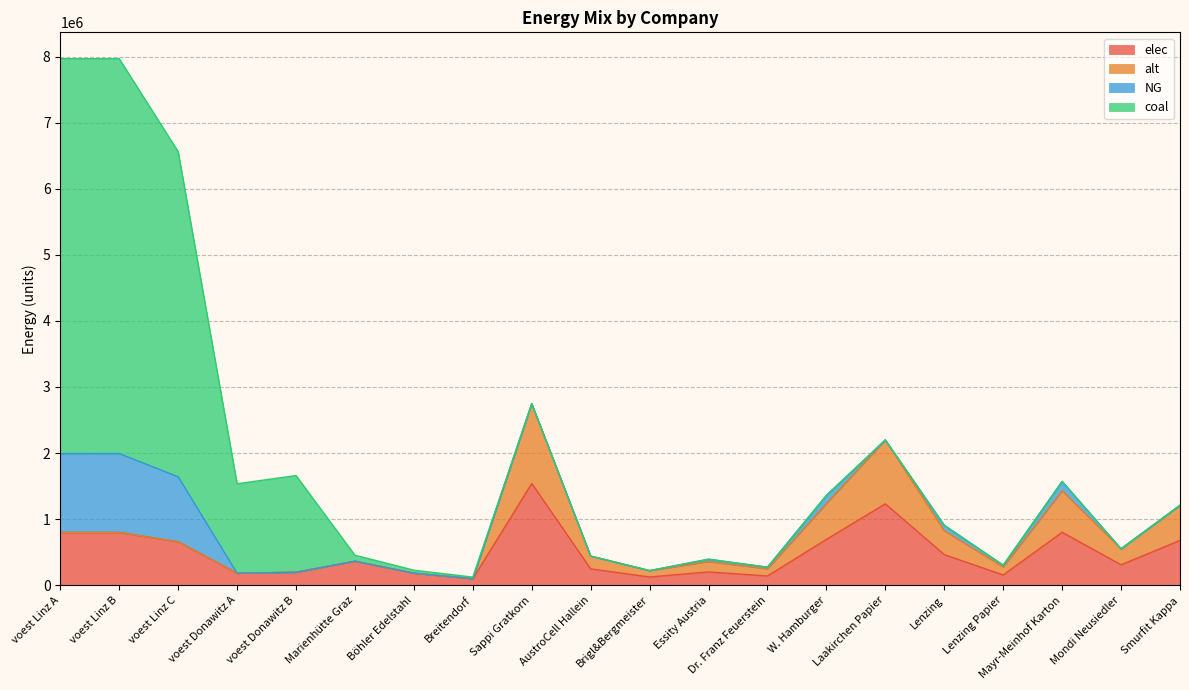

True or false: NG has a value of 45494.0 at Lenzing Papier.

False